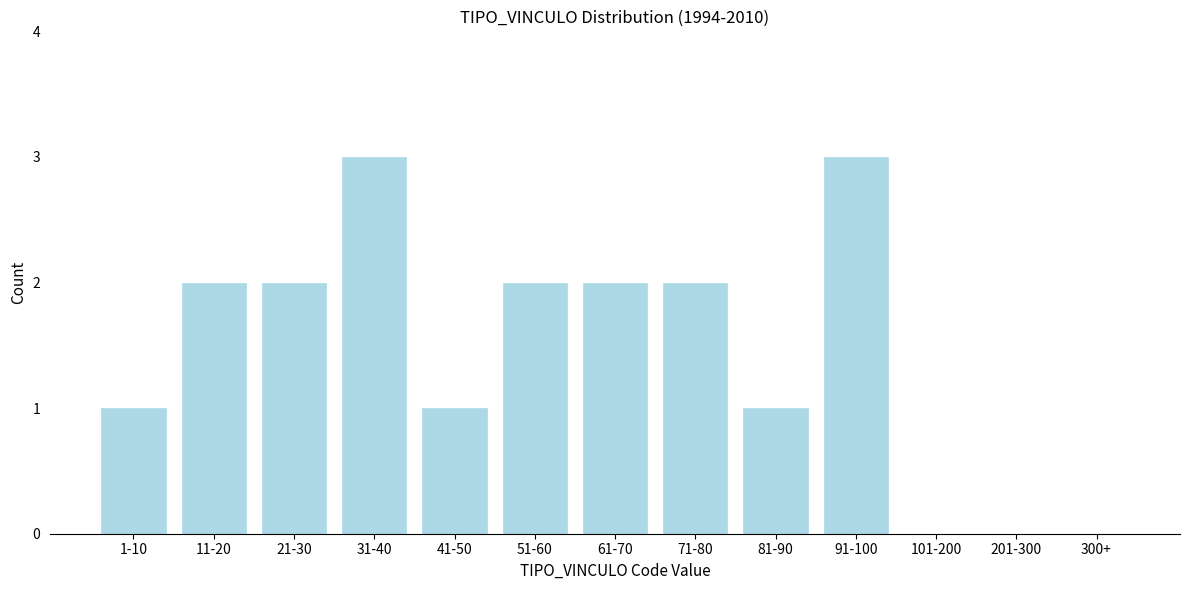

Reading right to left, transcribe all the data shown in this chart.

300+=0	201-300=0	101-200=0	91-100=3	81-90=1	71-80=2	61-70=2	51-60=2	41-50=1	31-40=3	21-30=2	11-20=2	1-10=1